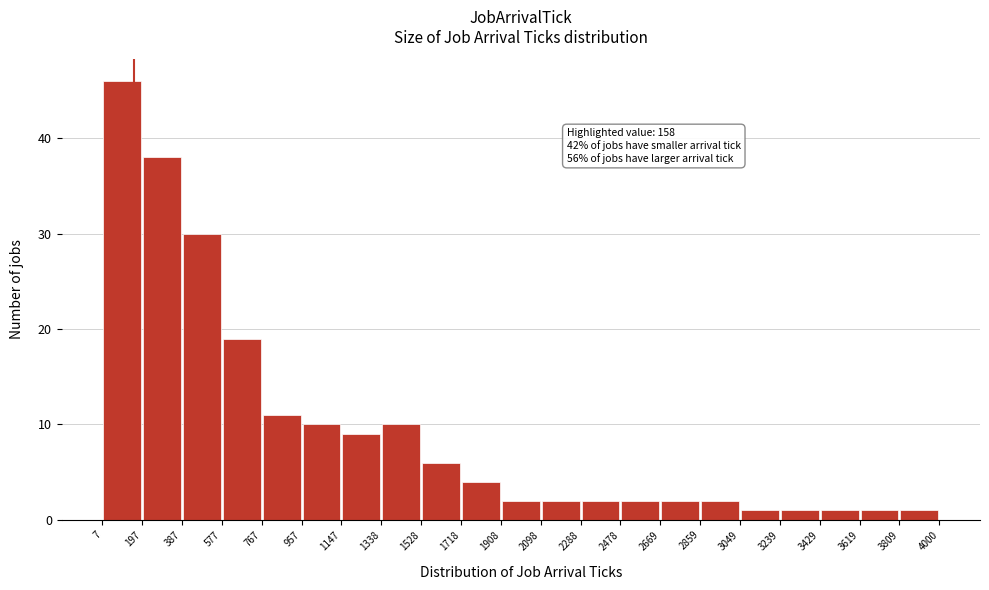

Which range on the x-axis has the tallest bar?

7 to 197